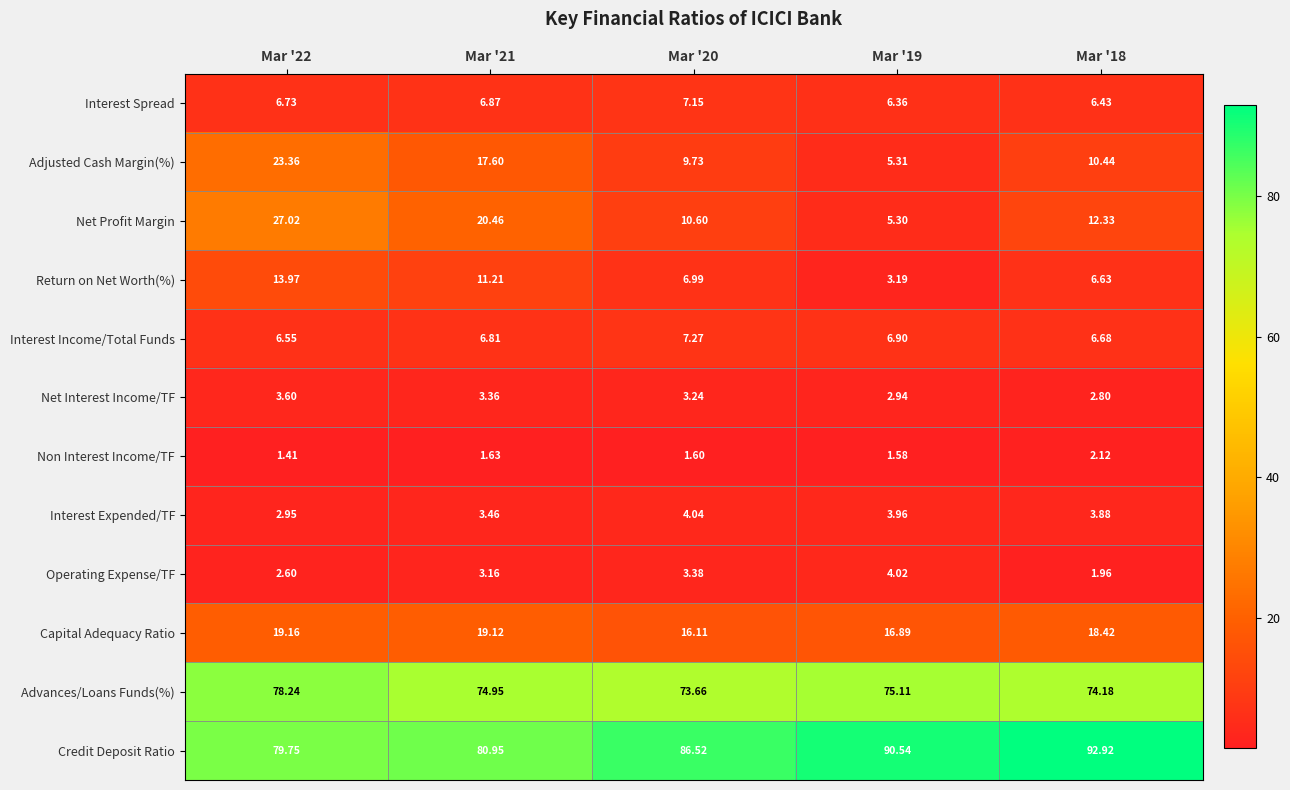

At Mar '19, list the series in order from largest to smallest.

Credit Deposit Ratio, Advances/Loans Funds(%), Capital Adequacy Ratio, Interest Income/Total Funds, Interest Spread, Adjusted Cash Margin(%), Net Profit Margin, Operating Expense/TF, Interest Expended/TF, Return on Net Worth(%), Net Interest Income/TF, Non Interest Income/TF